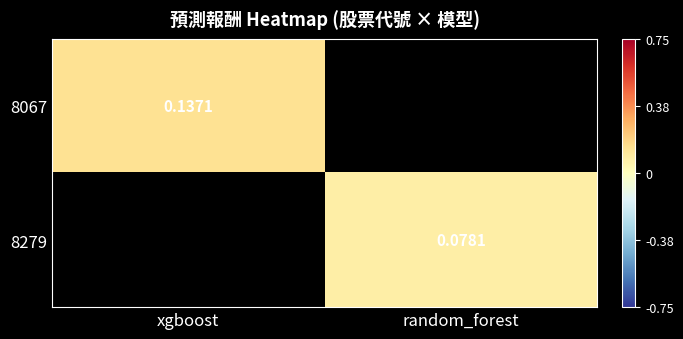

Where is 8067 nearest to the value 0?

xgboost